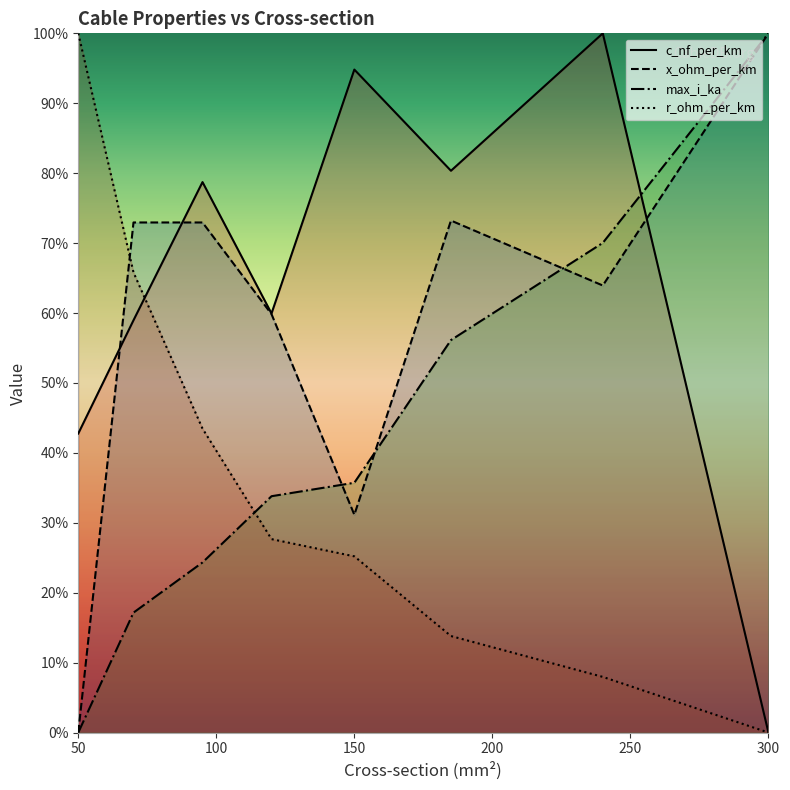

What is the difference between the second highest and minimum values in the max_i_ka series?

0.7